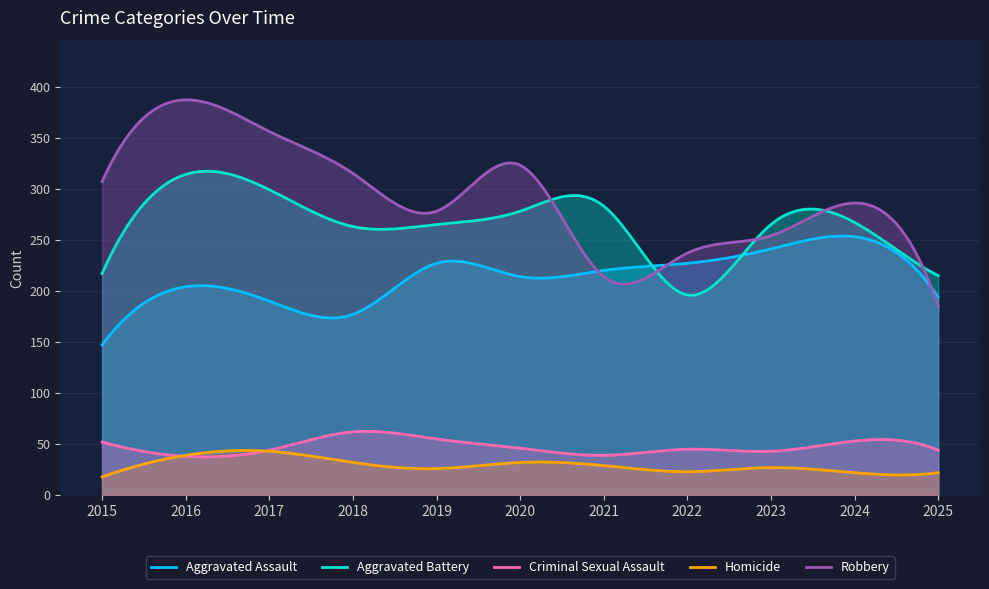

Count the number of data series in this chart.

5